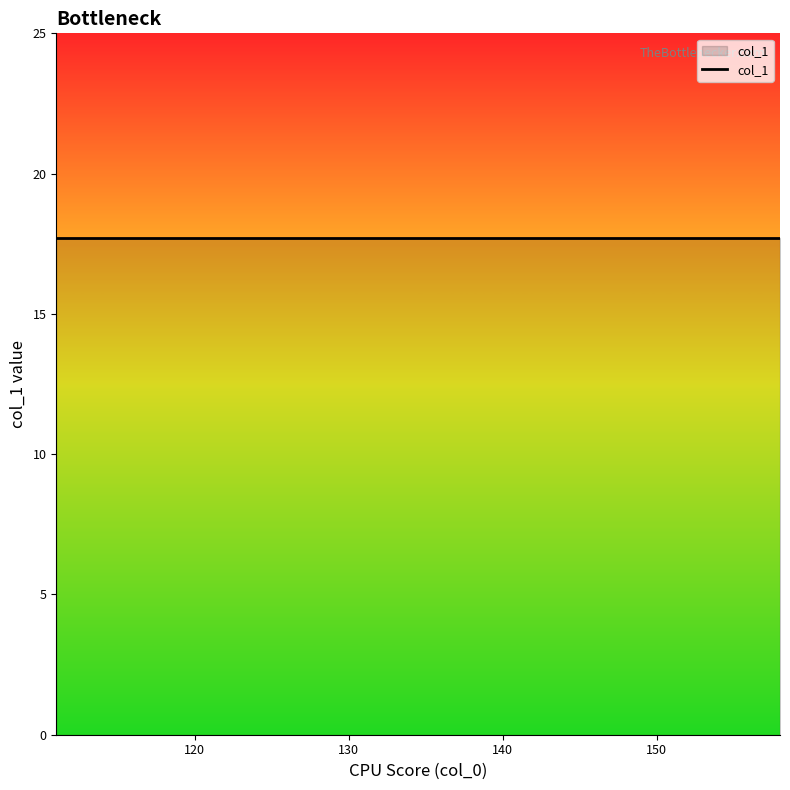

Does the chart display data point markers on the line(s)?

No